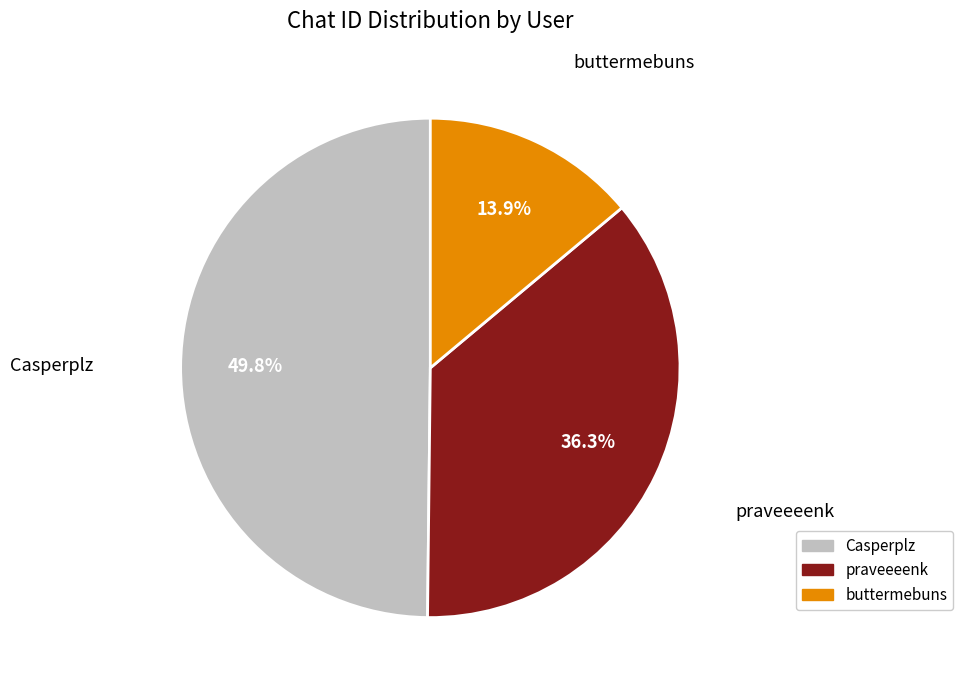

Between Casperplz and praveeeenk, which is larger?

Casperplz